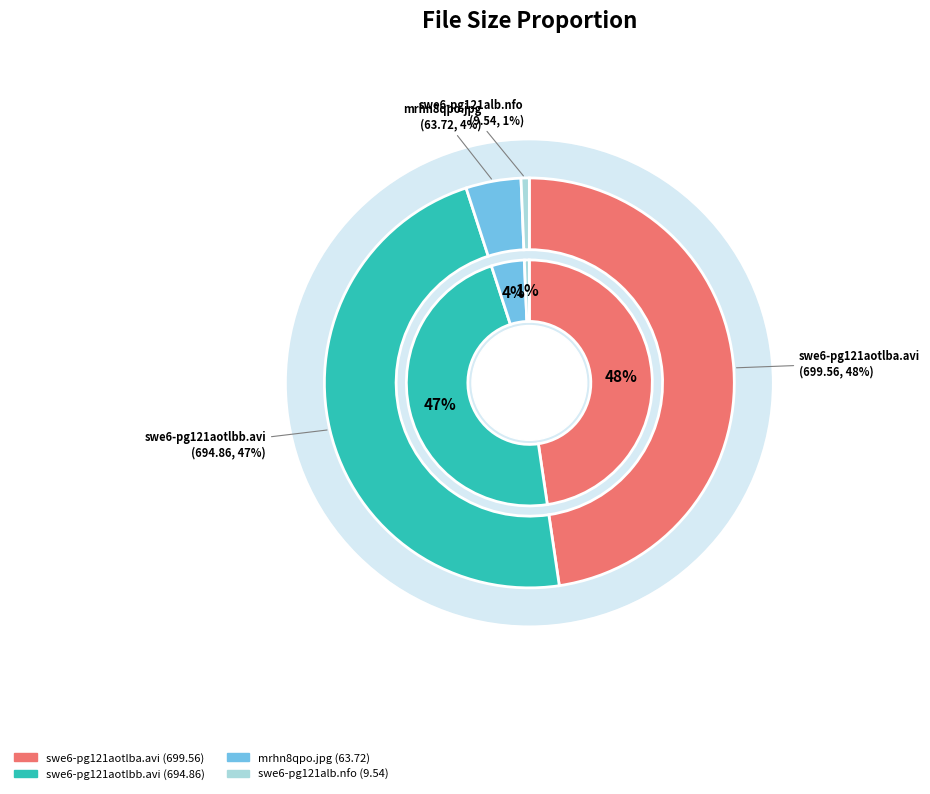

To the nearest percent, what is the combined percentage of swe6-pg121aotlbb.avi and swe6-pg121aotlba.avi?

95%